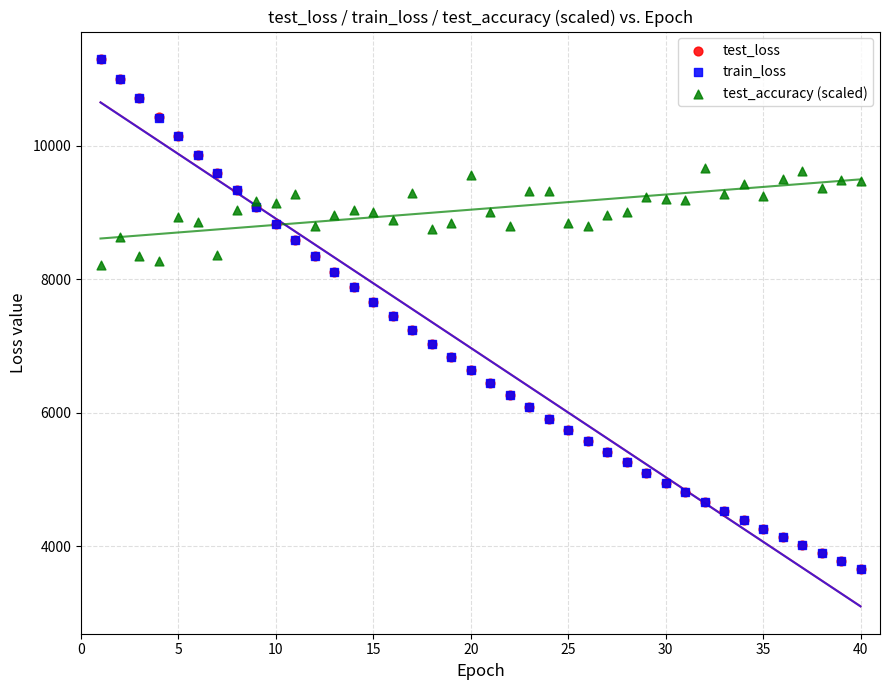

Which series has the largest Y range (max minus min)?

train_loss